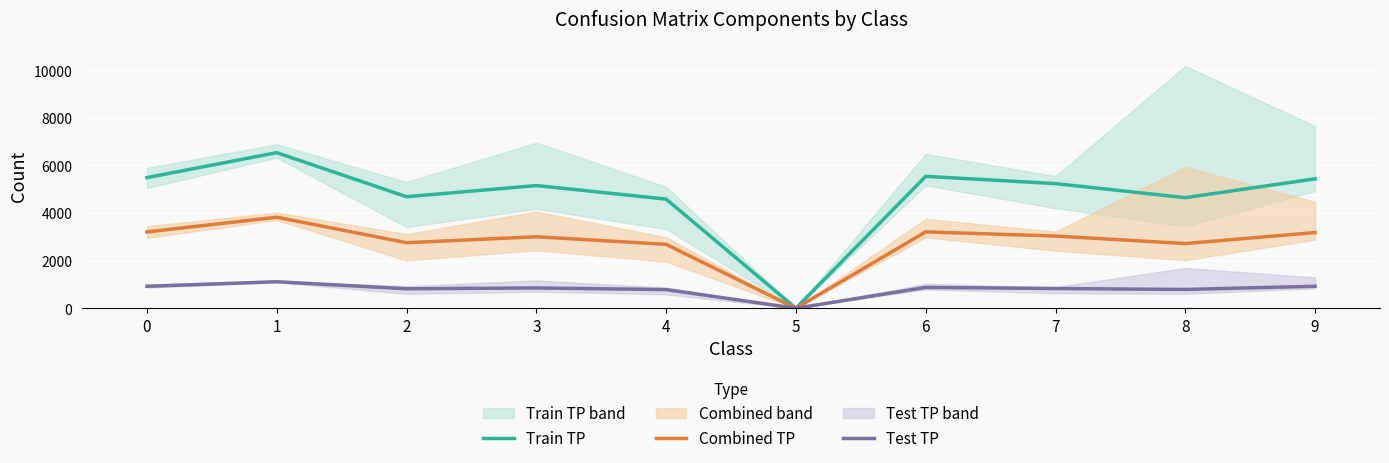

In Train TP, how many points are lower than both neighbors (excluding endpoints)?

3